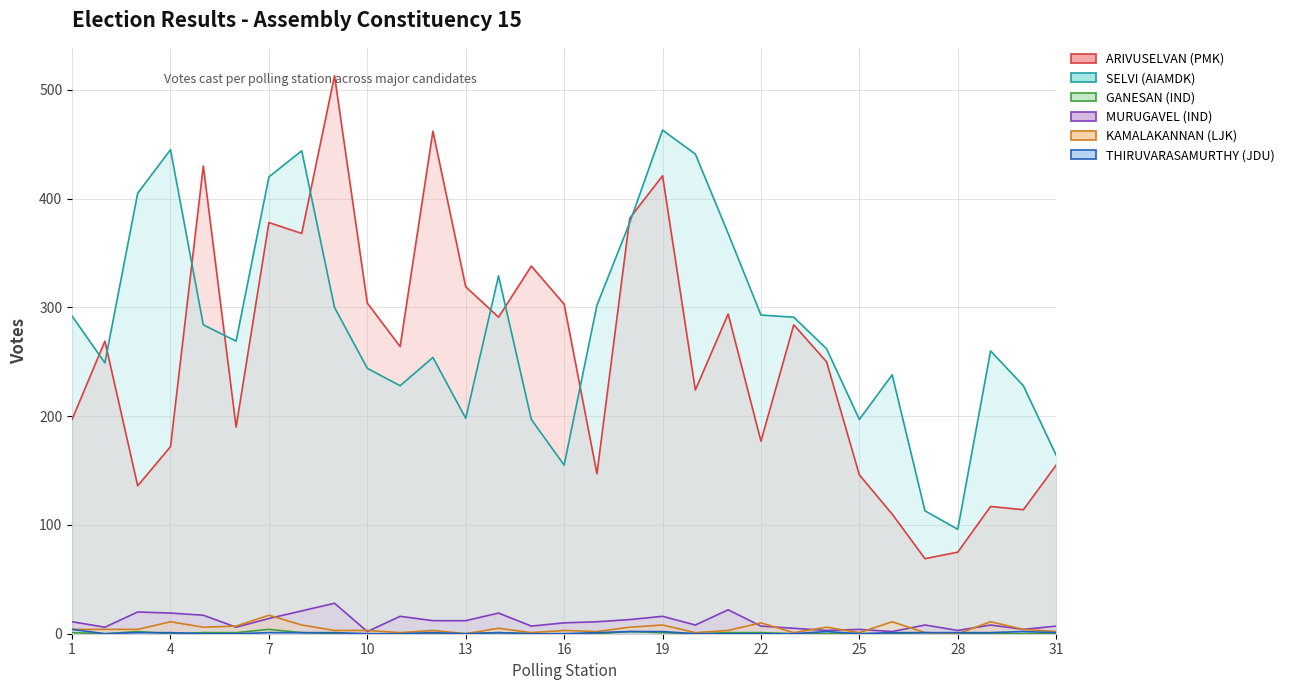

Where do ARIVUSELVAN (PMK) and SELVI (AIAMDK) first cross each other?

1 and 2